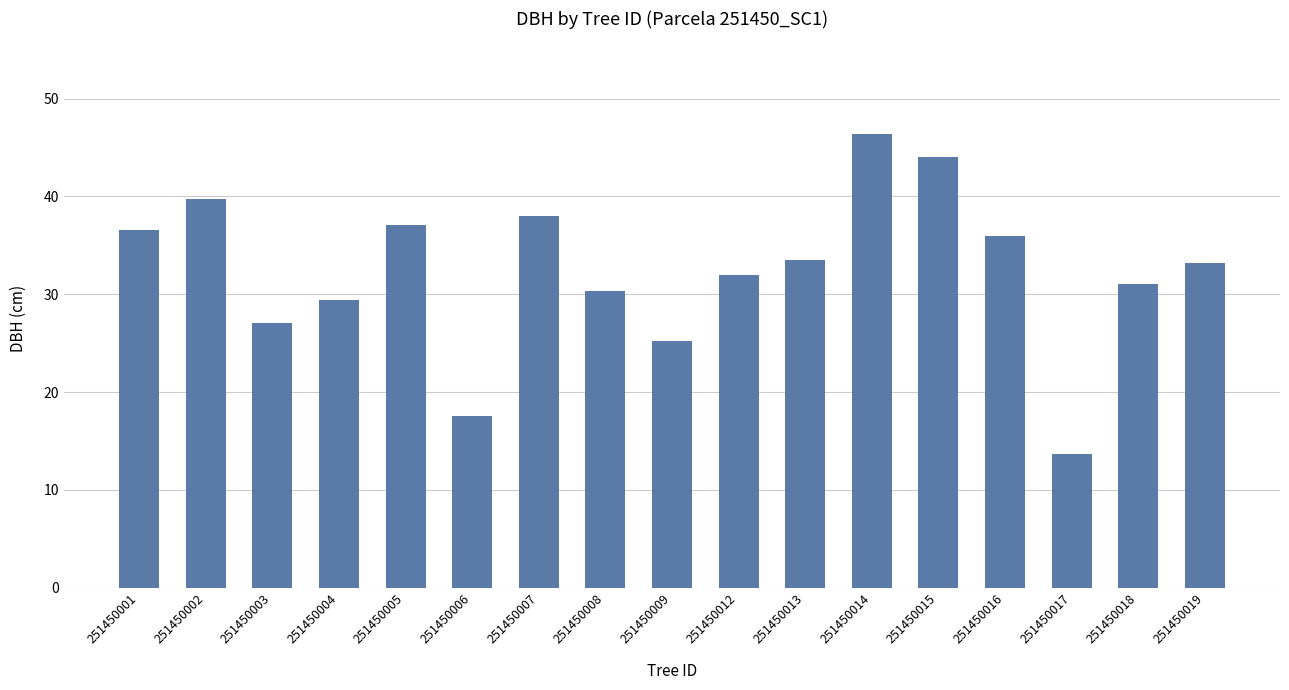

What is the difference between the values at 251450003 and 251450013?

6.4